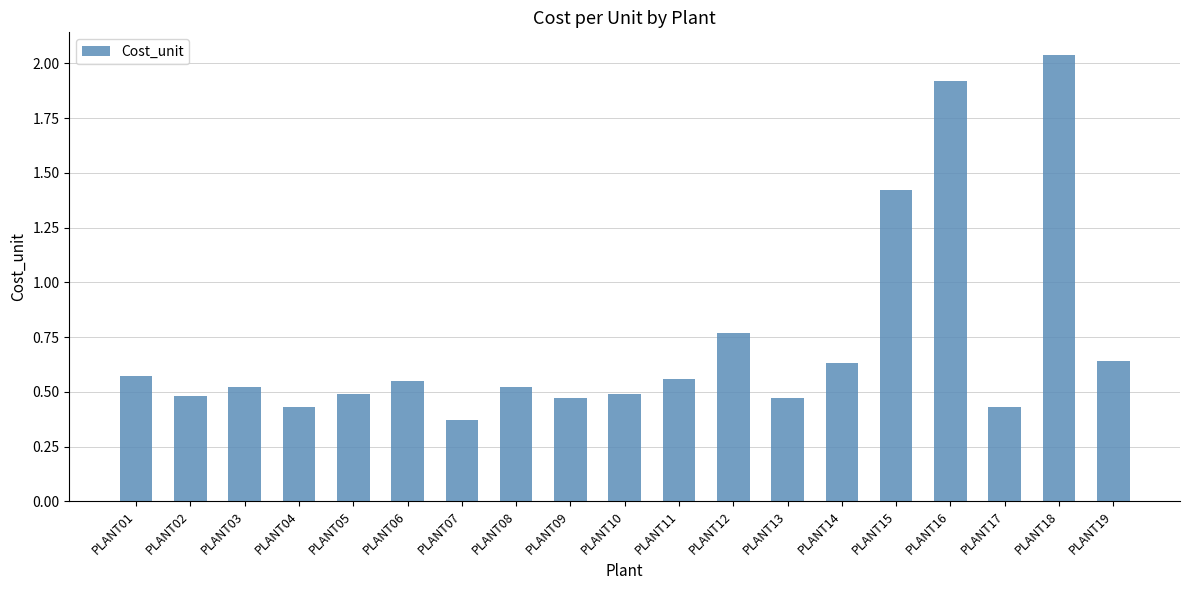

The chart shows a value of 1.0 at PLANT14. True or false?

False